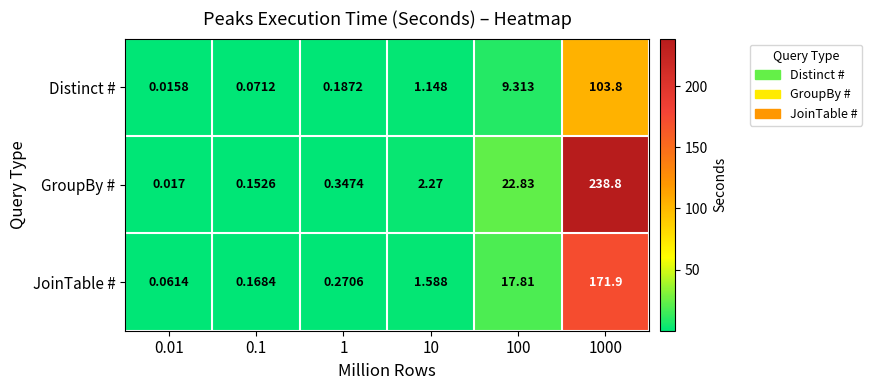

Rank the series by their average value, from lowest to highest.

Distinct #, JoinTable #, GroupBy #